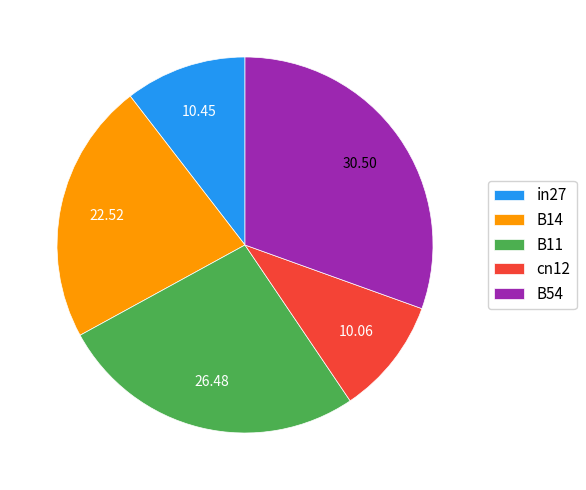

Is there any slice that represents more than half of the pie?

No